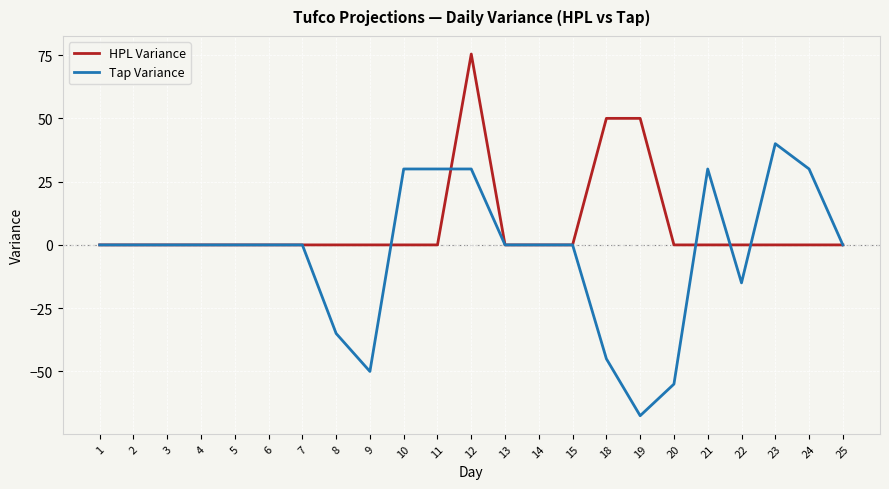

Reading right to left, extract all data points from this chart.

HPL Variance: 0.0	0.0	0.0	0.0	0.0	0.0	50.0	50.0	0.0	0.0	0.0	75.4	0.0	0.0	0.0	0.0	0.0	0.0	0.0	0.0	0.0	0.0	0.0
Tap Variance: 0.0	30.0	40.0	-15.0	30.0	-55.0	-67.5	-45.0	0.0	0.0	0.0	30.0	30.0	30.0	-50.0	-35.0	0.0	0.0	0.0	0.0	0.0	0.0	0.0